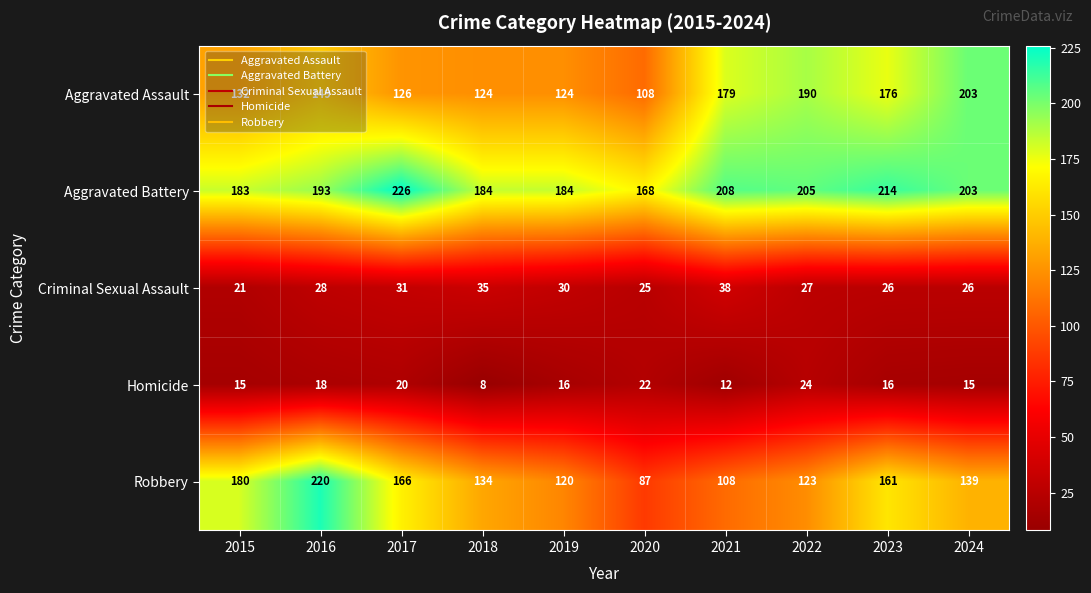

True or false: Criminal Sexual Assault has a value of 61 at 2018.

False